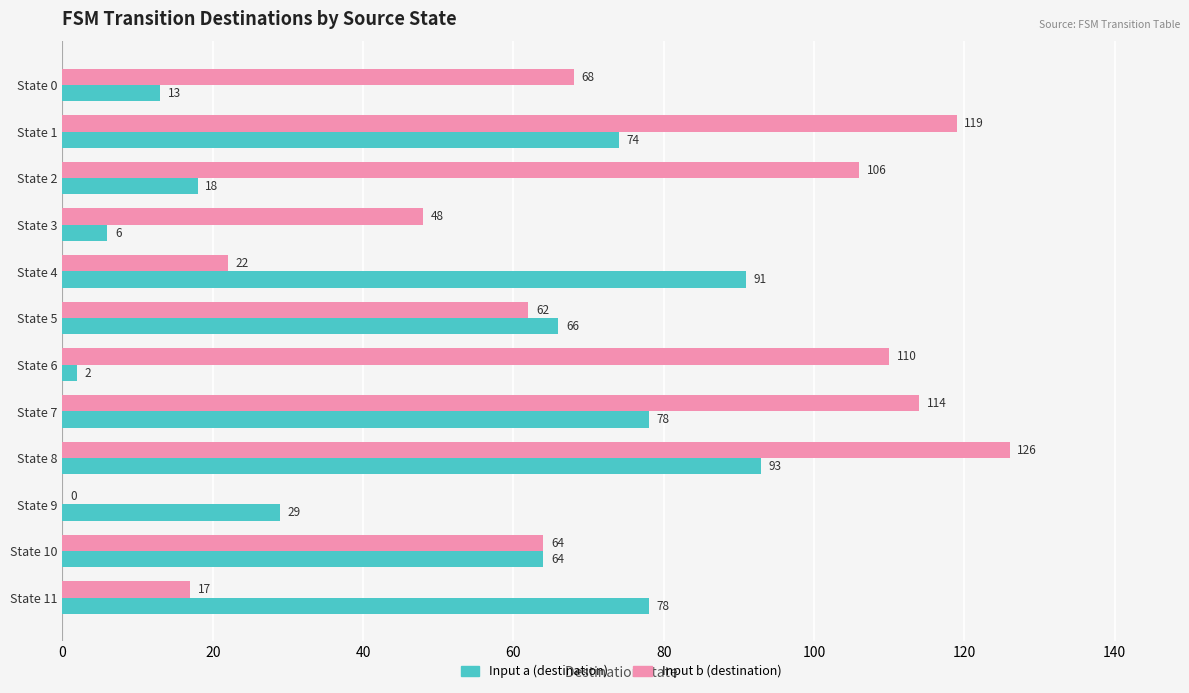

What is the sum of the Input a (destination) values at State 9 and State 8?

122